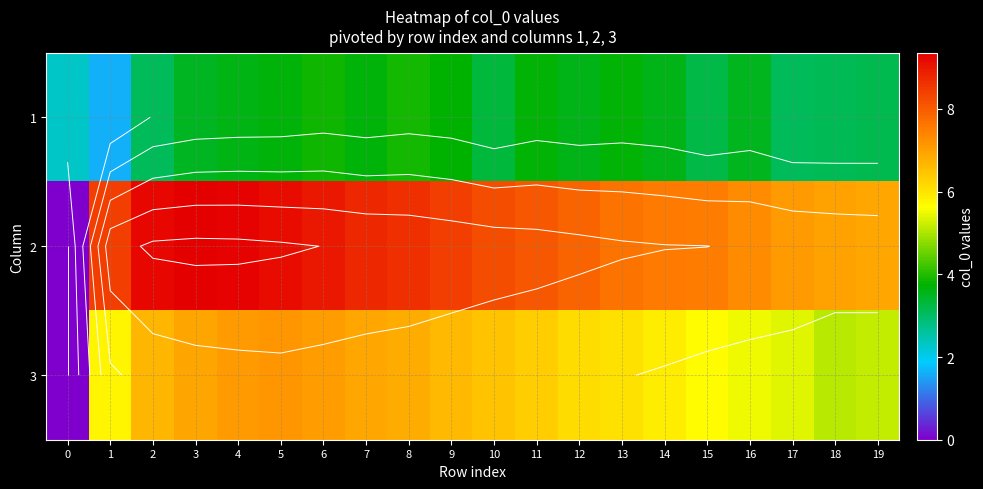

Rank the categories by 2 value from lowest to highest.

0, 19, 18, 17, 16, 15, 14, 13, 12, 11, 10, 9, 1, 8, 7, 6, 5, 2, 4, 3